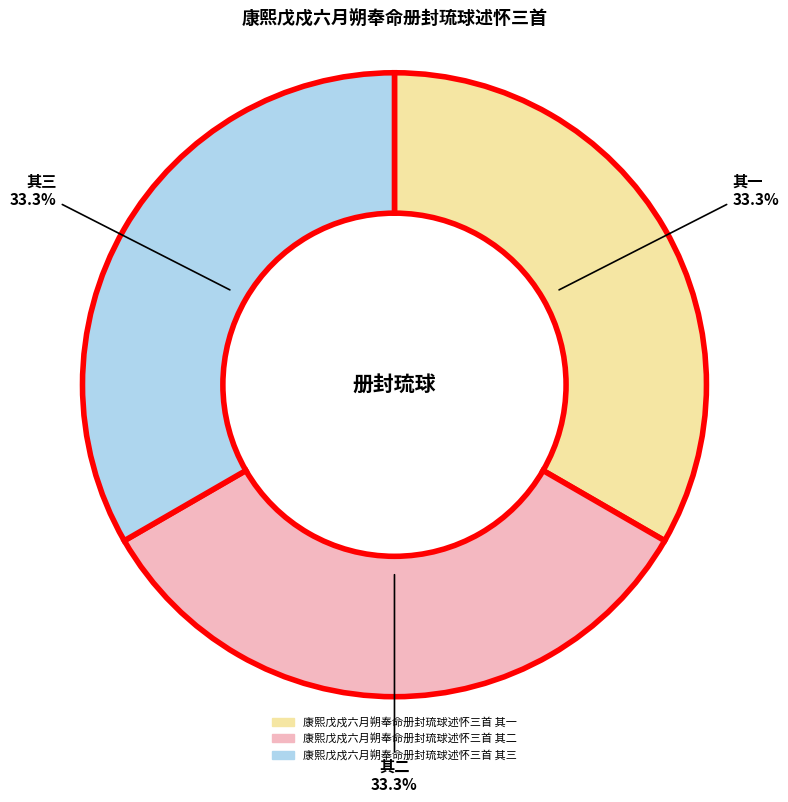

How many slices are in this pie chart?

3